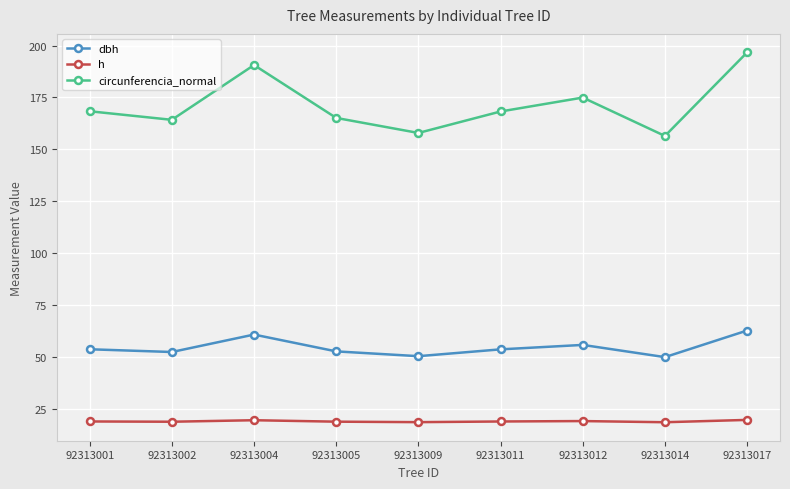

How many interior local peaks does the dbh series have?

2